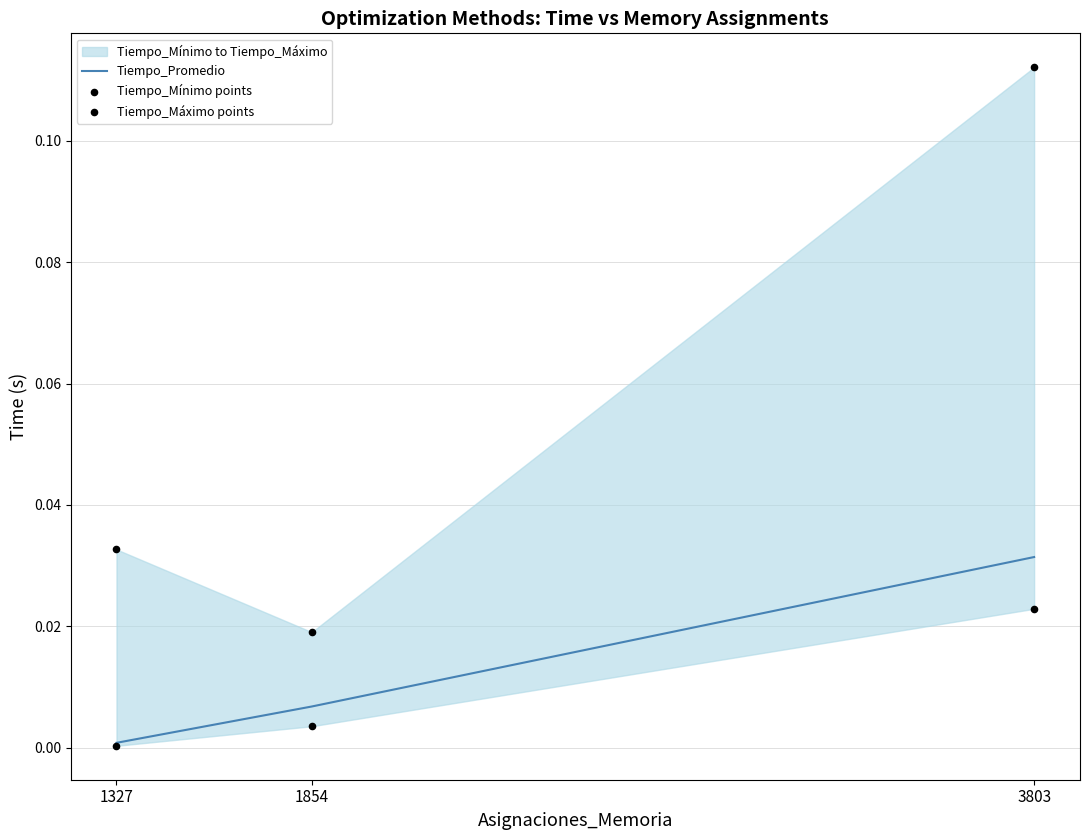

At how many categories does at least one series exceed 0?

3